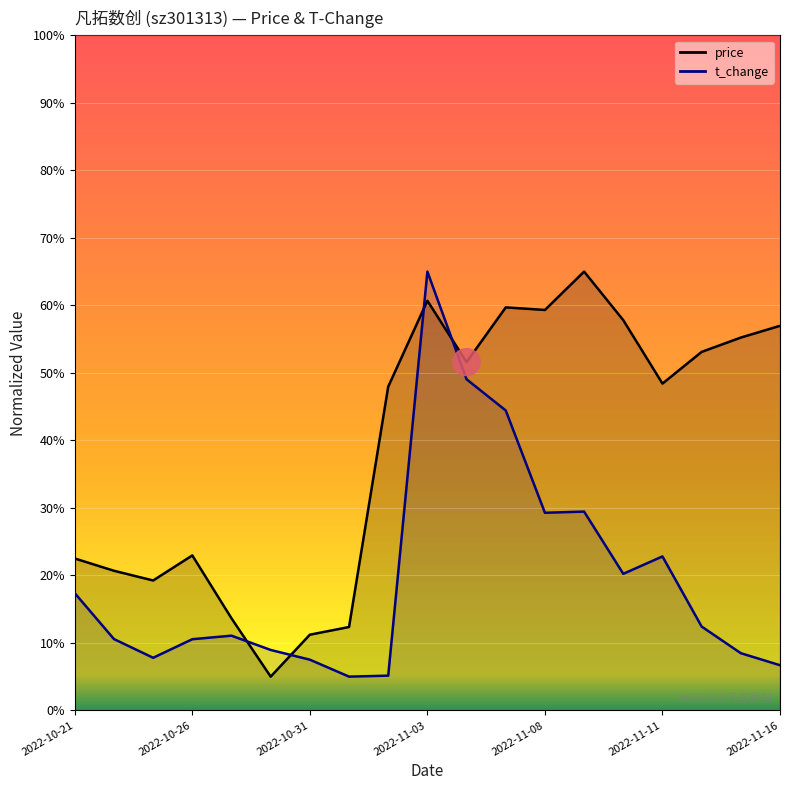

Is the value of price at 2022-11-01 greater than the value of t_change at 2022-10-28?

Yes